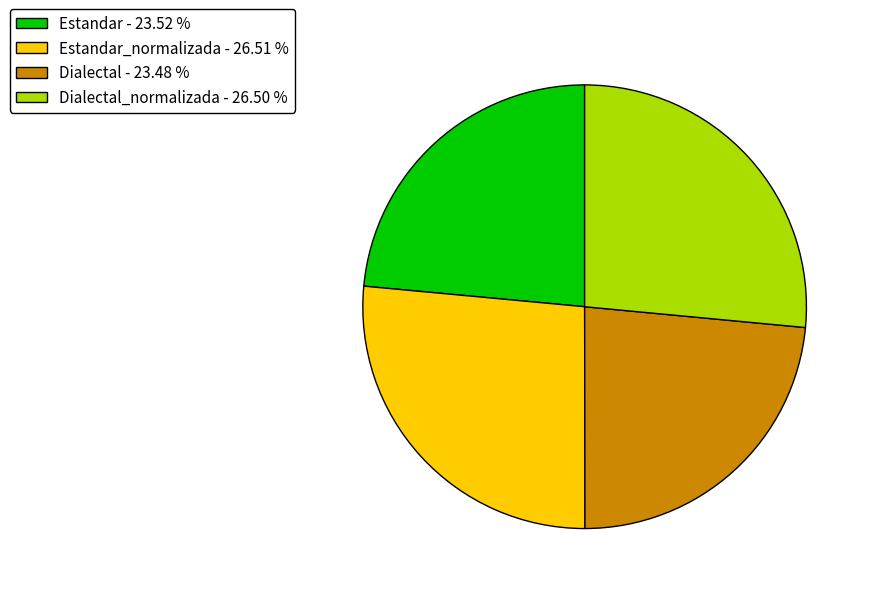

Approximately how many times larger is the value at Estandar_normalizada - 26.51 % compared to Estandar - 23.52 %?

1.1